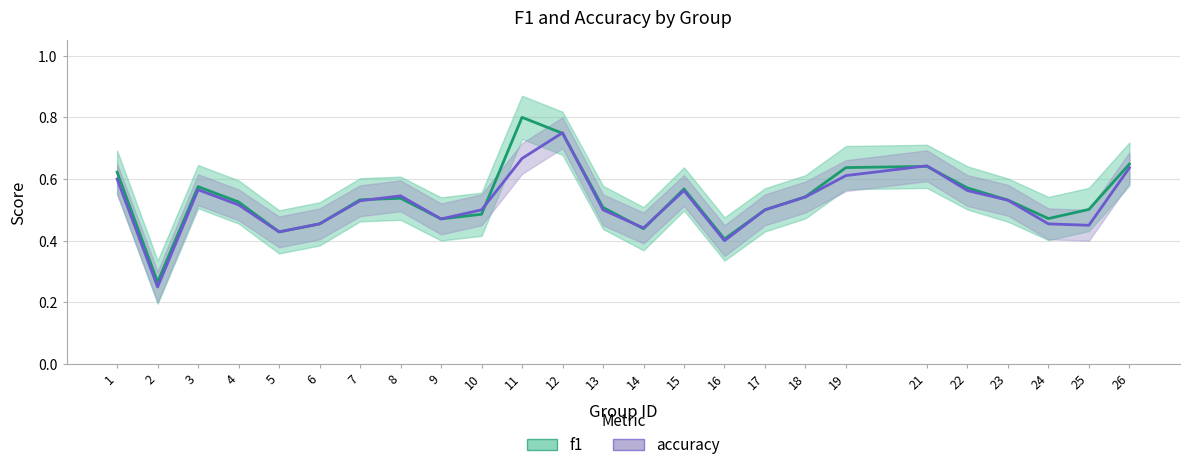

List the labels in order of f1 value, smallest first.

2, 16, 5, 14, 6, 9, 24, 10, 17, 25, 13, 4, 23, 7, 8, 18, 15, 22, 3, 1, 19, 21, 26, 12, 11